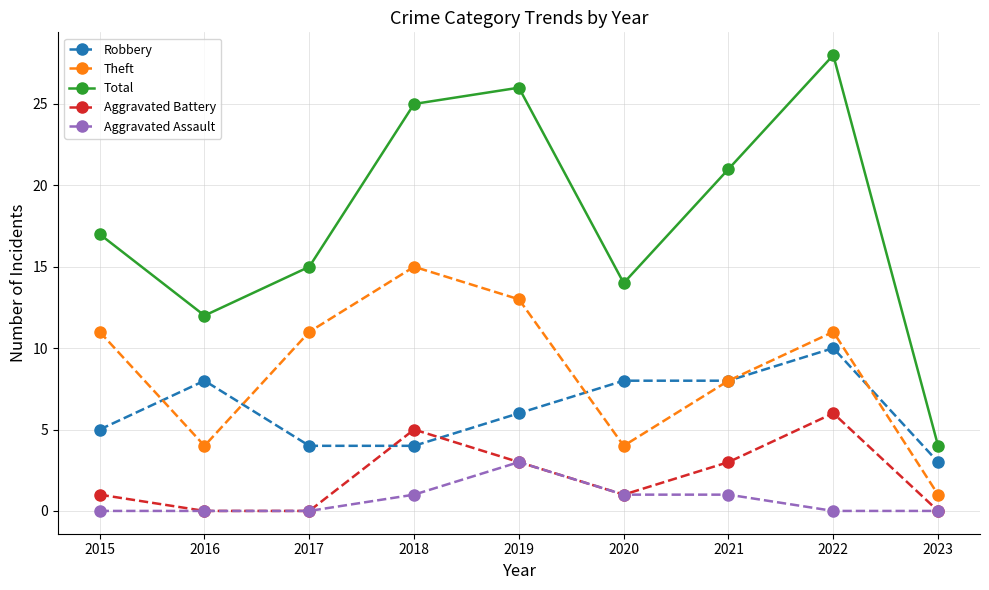

What is the spread (max minus min) of values at 2019?

23